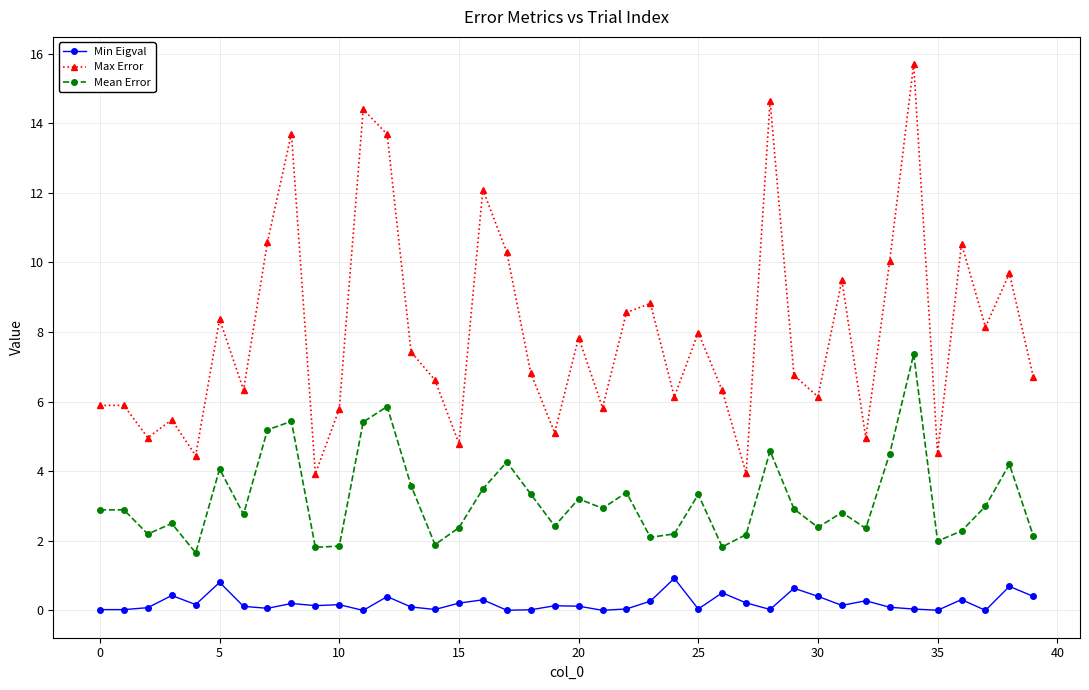

What is the value of the Mean Error point at the 1st from the left?

2.9